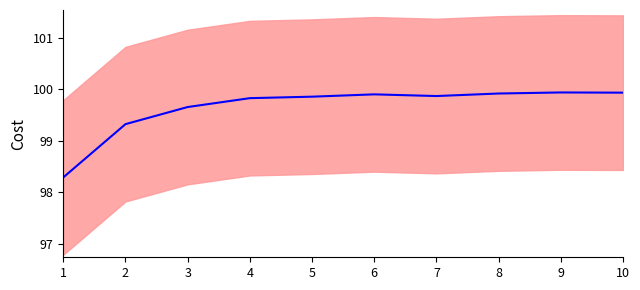

The value at 1 is 45.9. True or false?

False